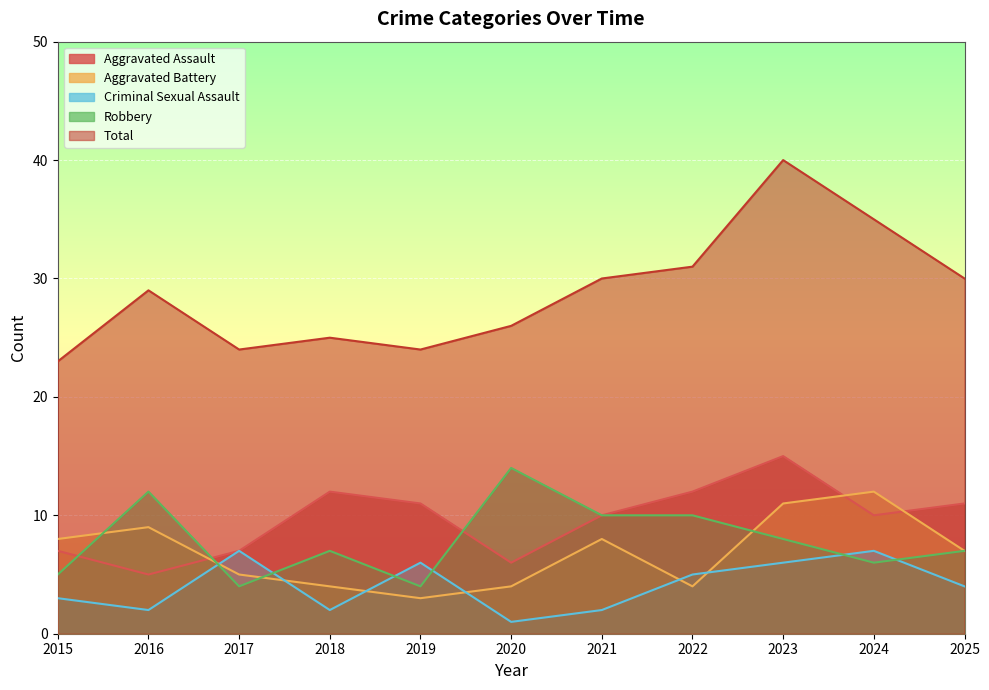

What is the average value of the Aggravated Assault series?

10